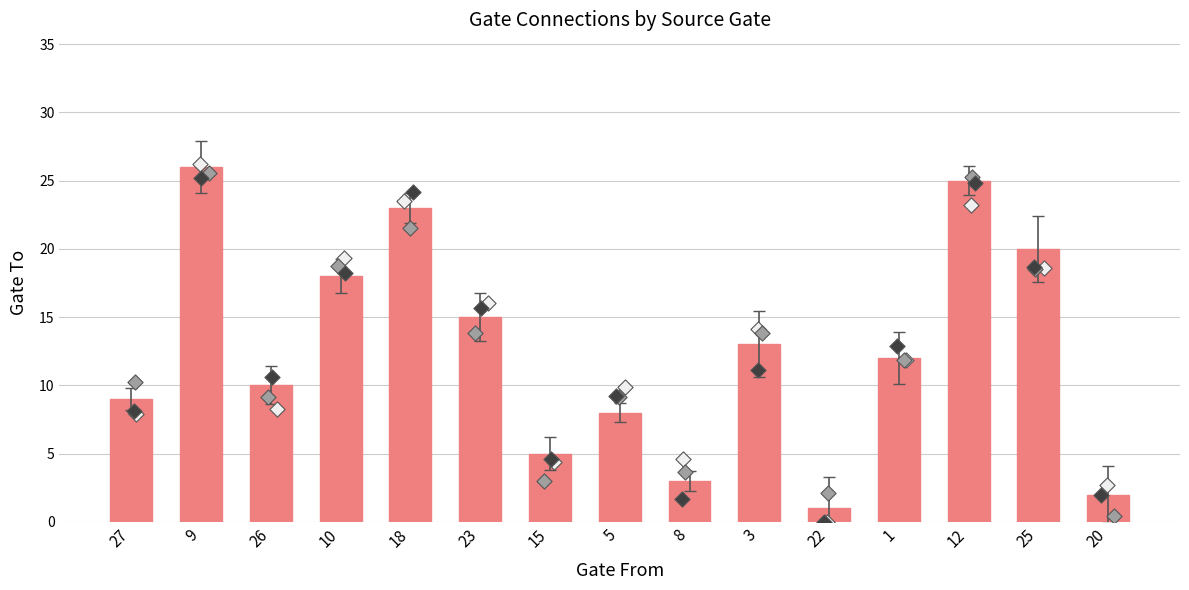

At how many categories does at least one series exceed 1?

15